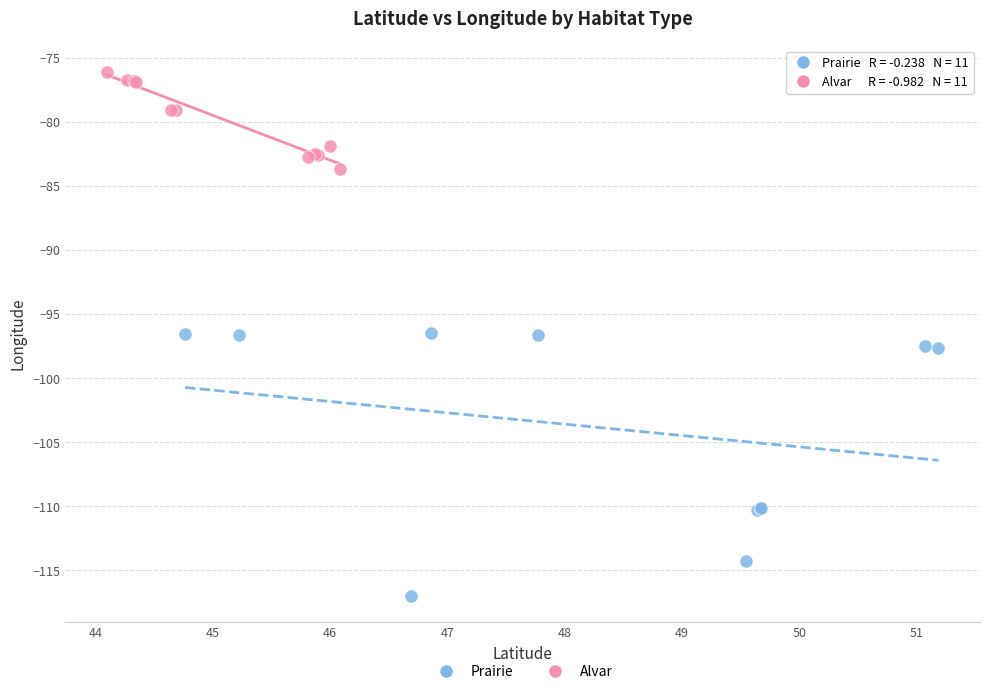

Which series reaches the maximum Y coordinate?

Alvar